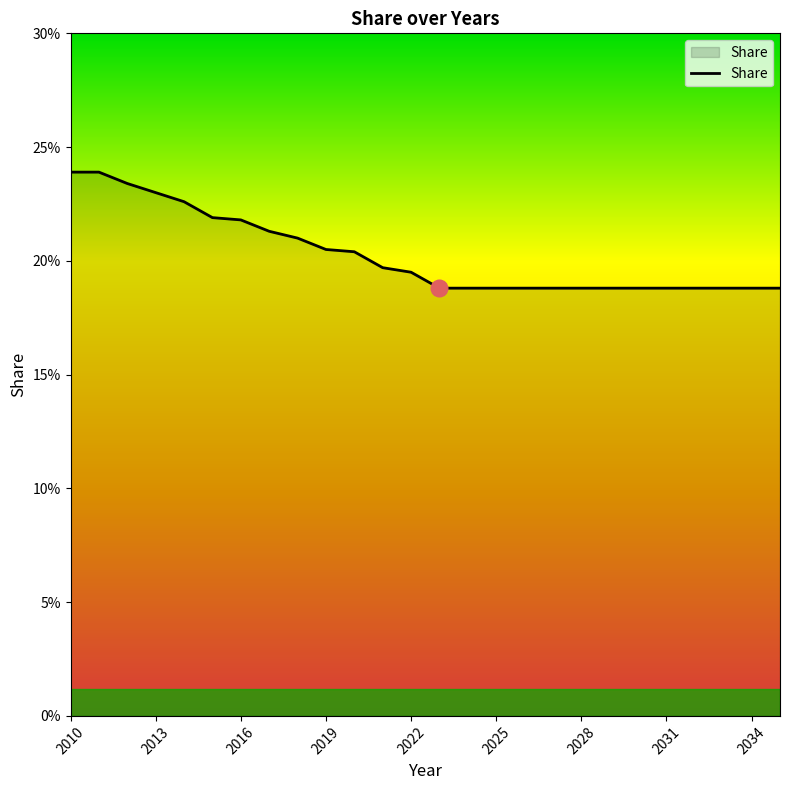

True or false: there are more than 0 points higher than both neighbors.

False